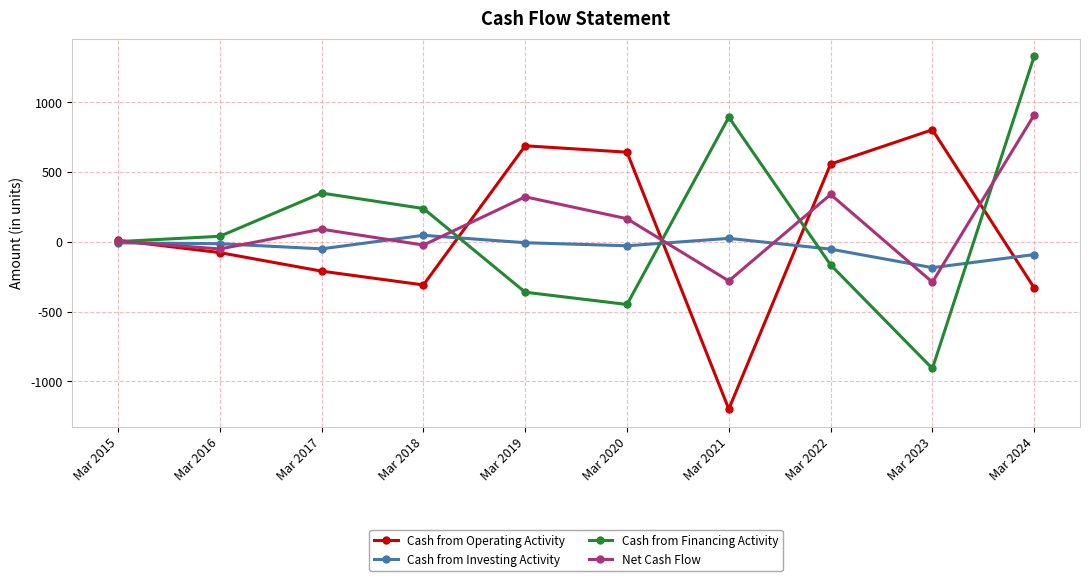

How many data points in Cash from Investing Activity are less than -13?

5